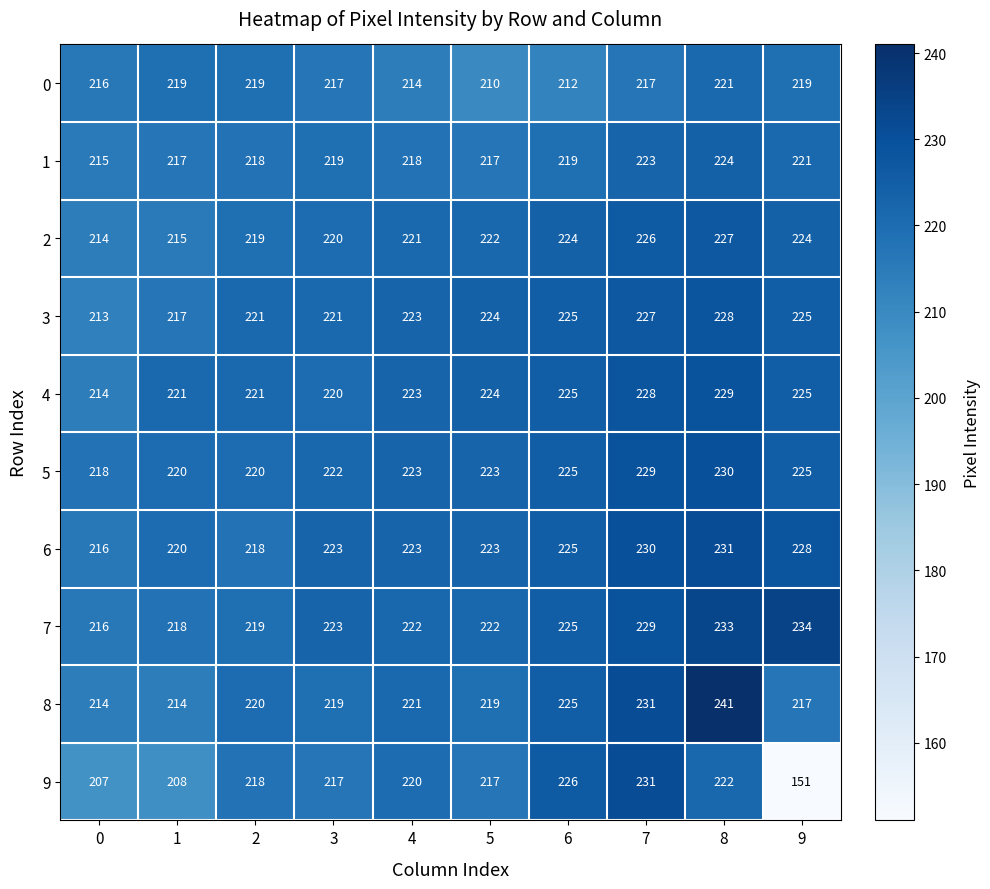

At how many categories does at least one series exceed 180?

10